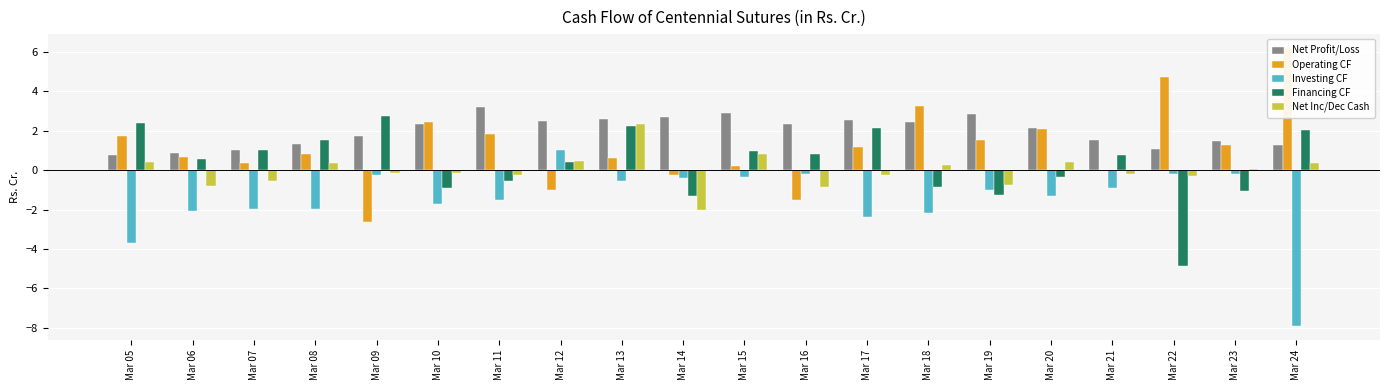

Which series has the largest total across all categories?

Net Profit/Loss